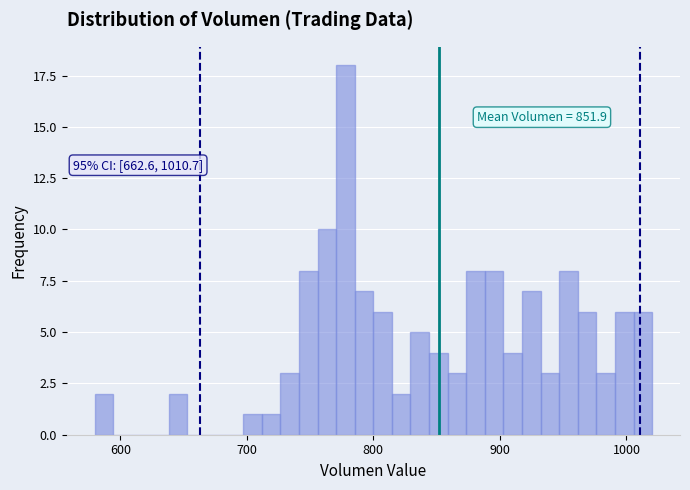

Around what value on the x-axis is the tallest bar? Give the approximate position of its centre, as read against the axis.

780